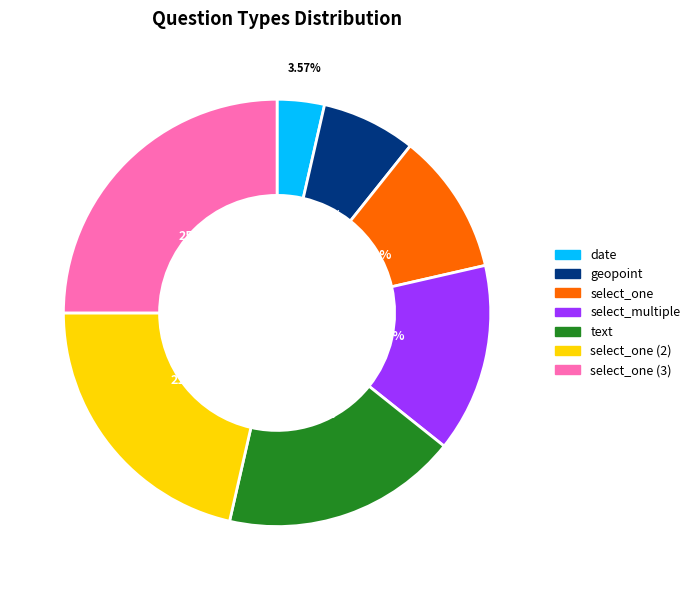

Is there a majority slice in this chart?

No